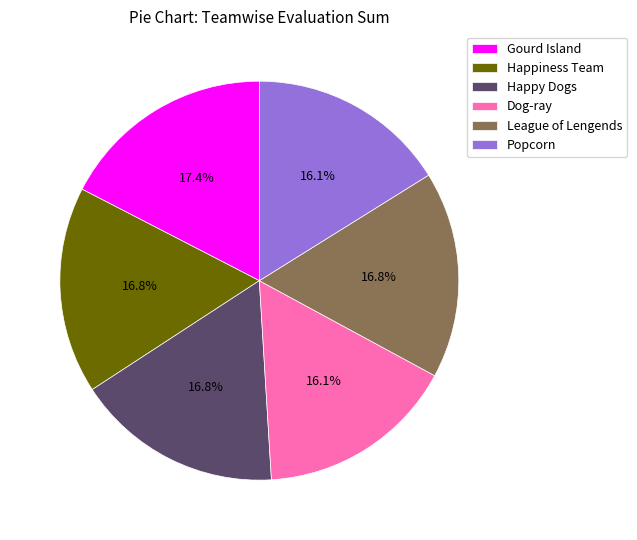

Is Happiness Team the majority of the pie?

No